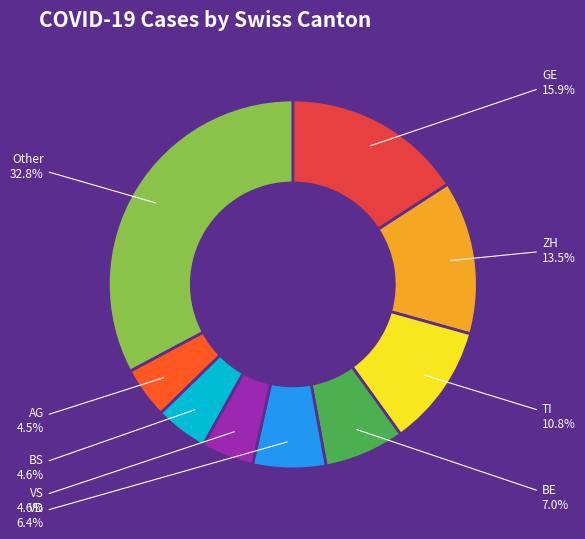

How much of the chart is everything except AG?

95.5%